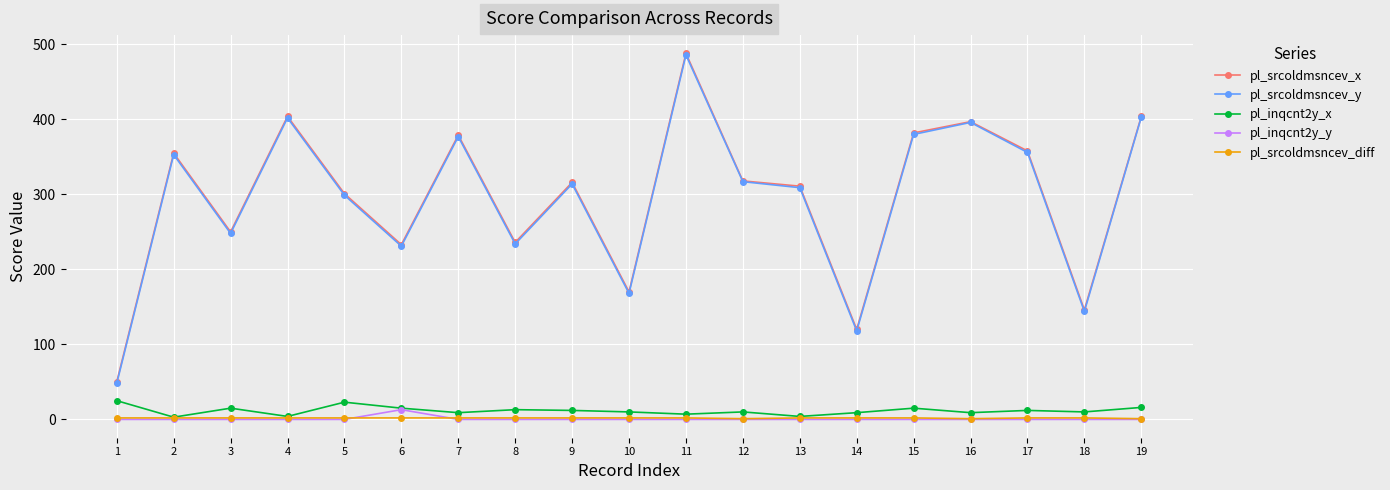

What is the difference between the pl_srcoldmsncev_y values at 4 and 15?

22